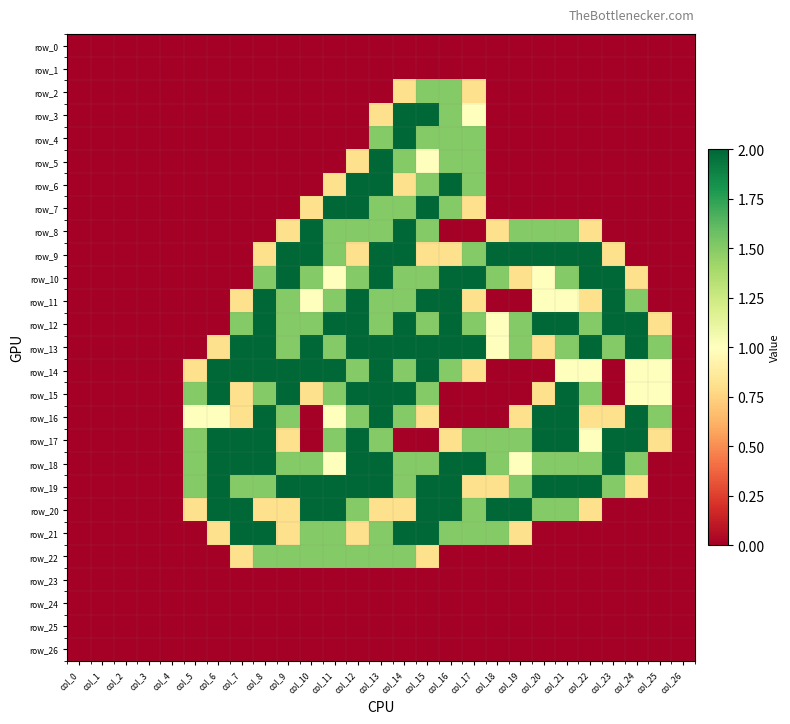

Between col_5 and col_23, which is larger?

col_5